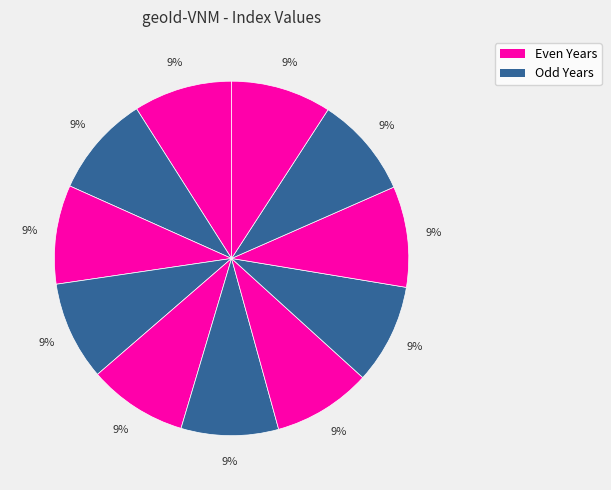

Count the number of slices in the pie.

11